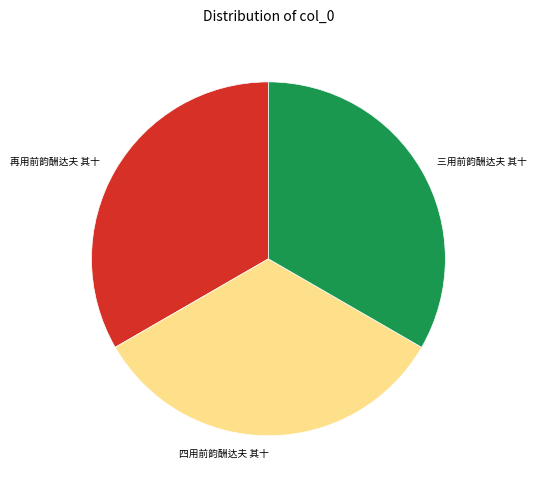

True or false: 三用前韵酬达夫 其十 accounts for 33% of the total.

True